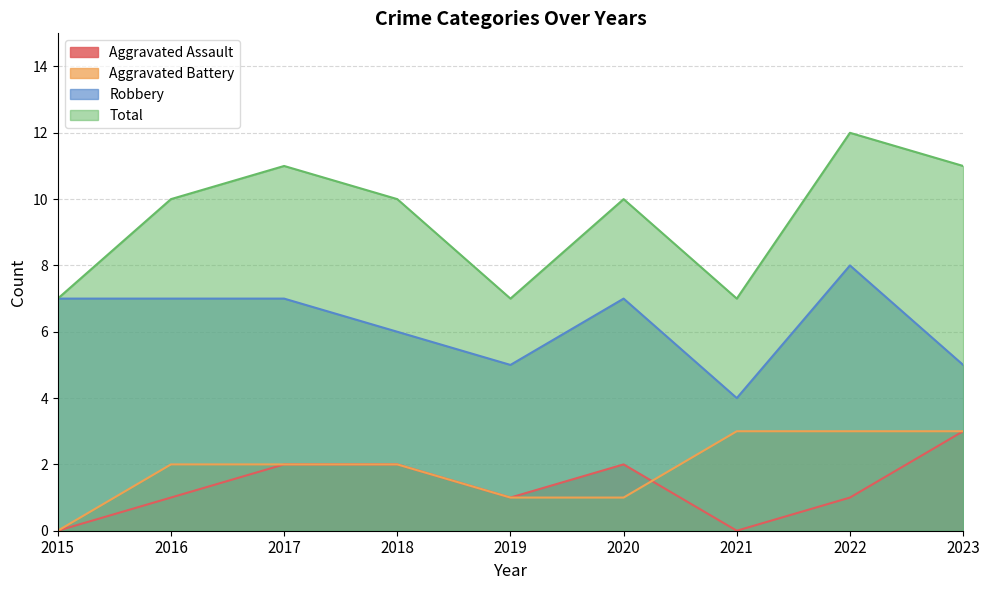

True or false: Total and Robbery cross at least once.

False